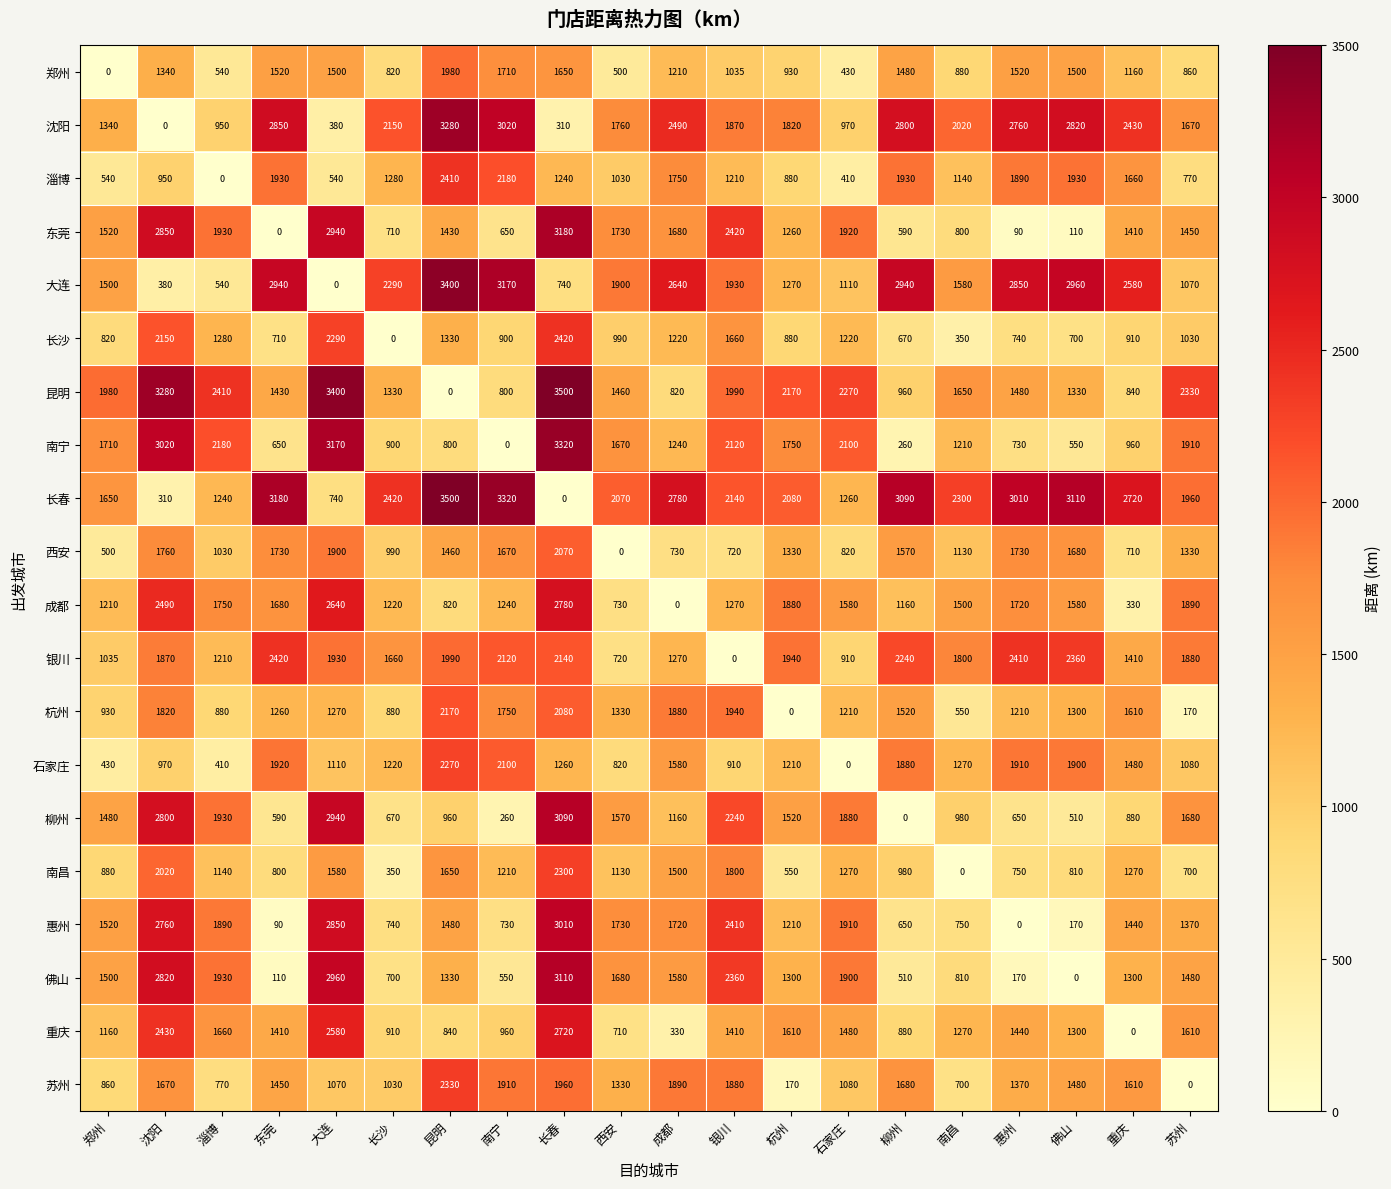

What is the difference between the maximum and second lowest values in the 石家庄 series?

1860